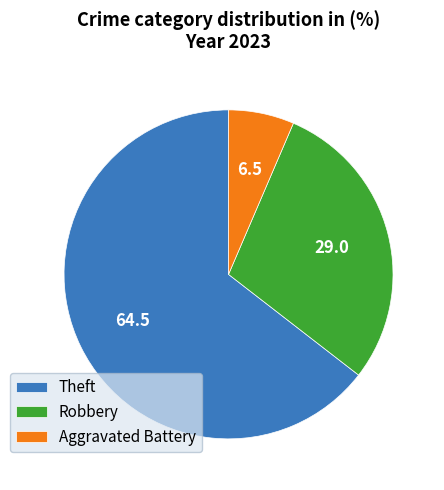

How many slices are in this pie chart?

3